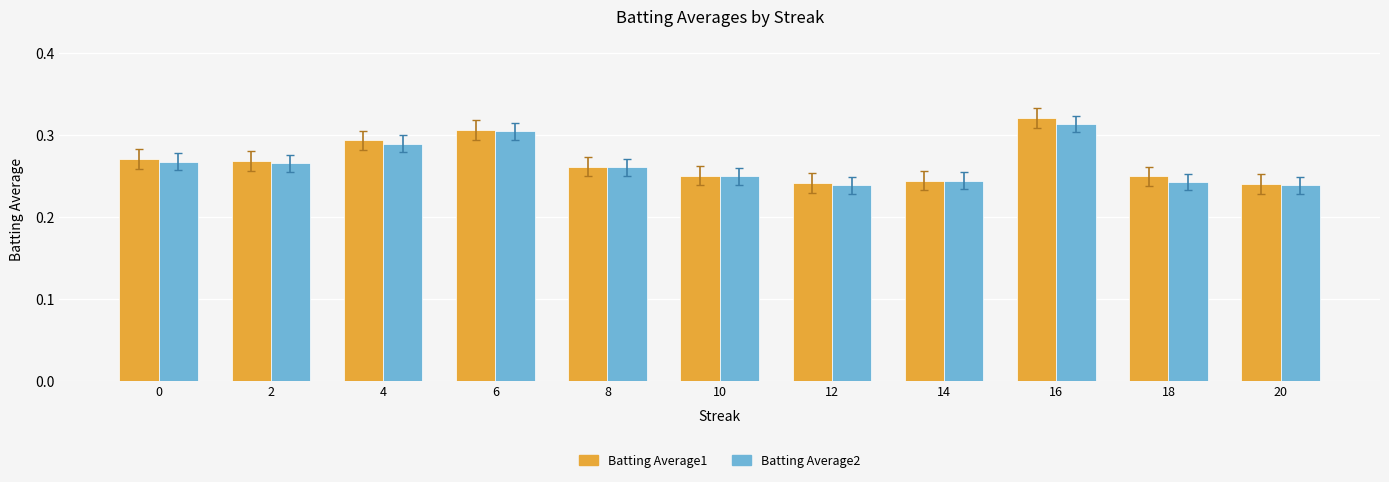

At which label does Batting Average1 reach its peak?

16